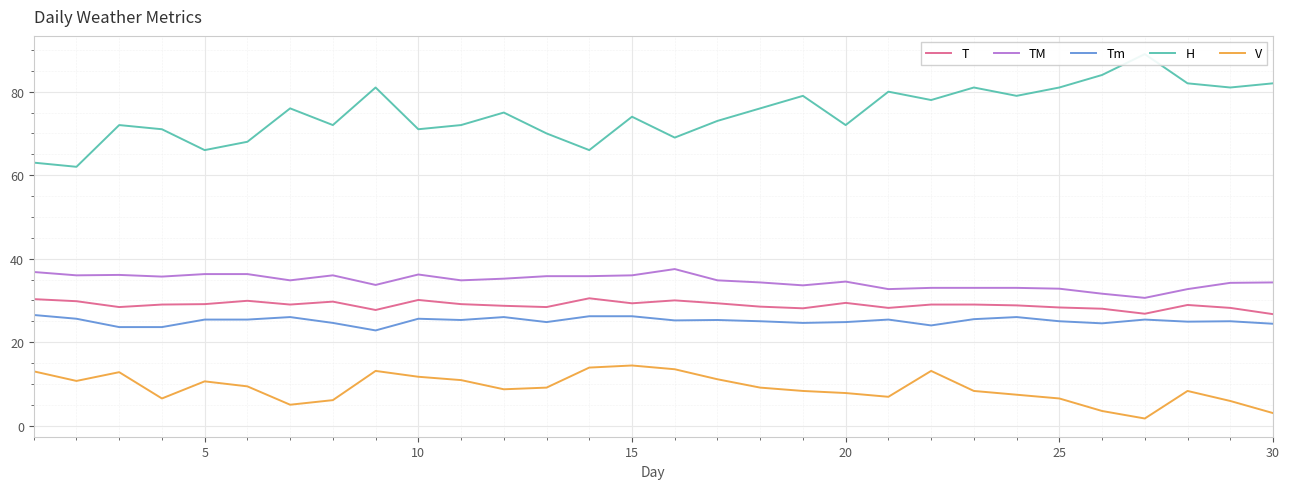

True or false: T and V cross at least once.

False